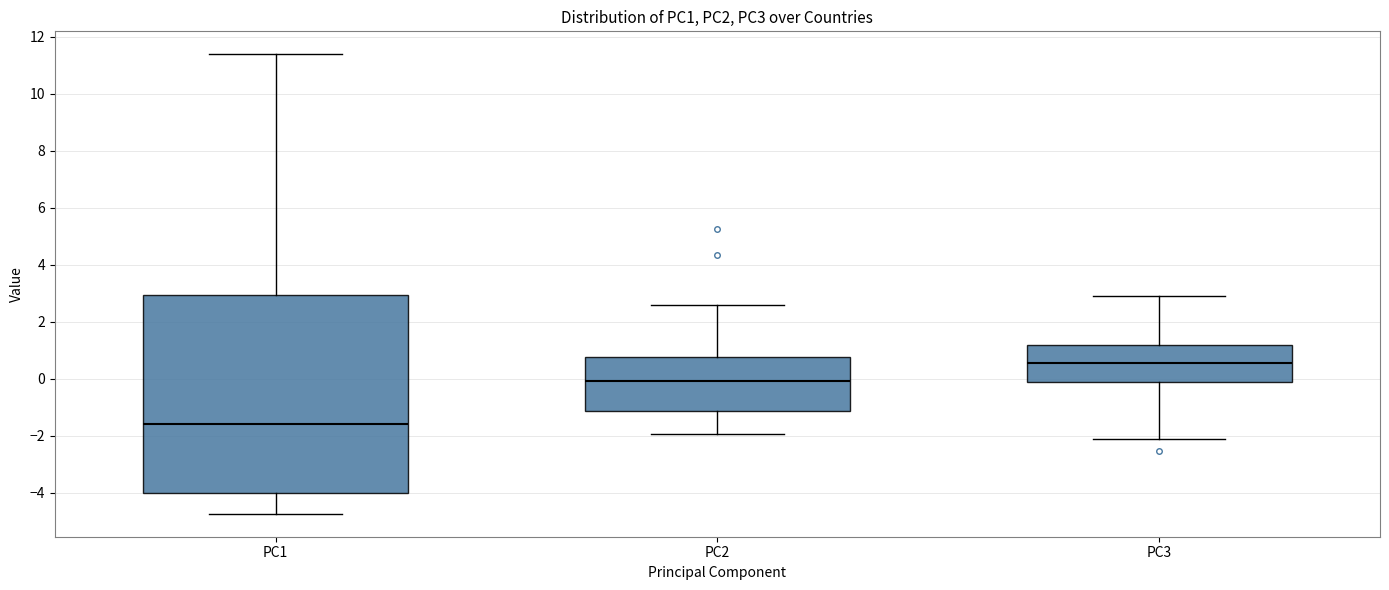

Reading left to right, read every box against the y-axis: the position of its median line, the range the box covers, and the ends of its whiskers. The values are not printed on the chart, so give them approximately, as read against the axis.

PC1: median -1.6, box -4.0 to 3.0, whiskers -4.8 to 11.4
PC2: median 0.0, box -1.2 to 0.8, whiskers -2.0 to 2.6
PC3: median 0.6, box -0.2 to 1.2, whiskers -2.2 to 3.0